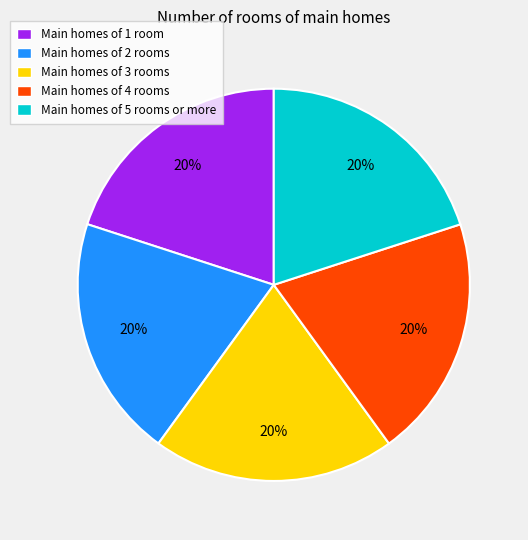

How many segments does this pie chart have?

5